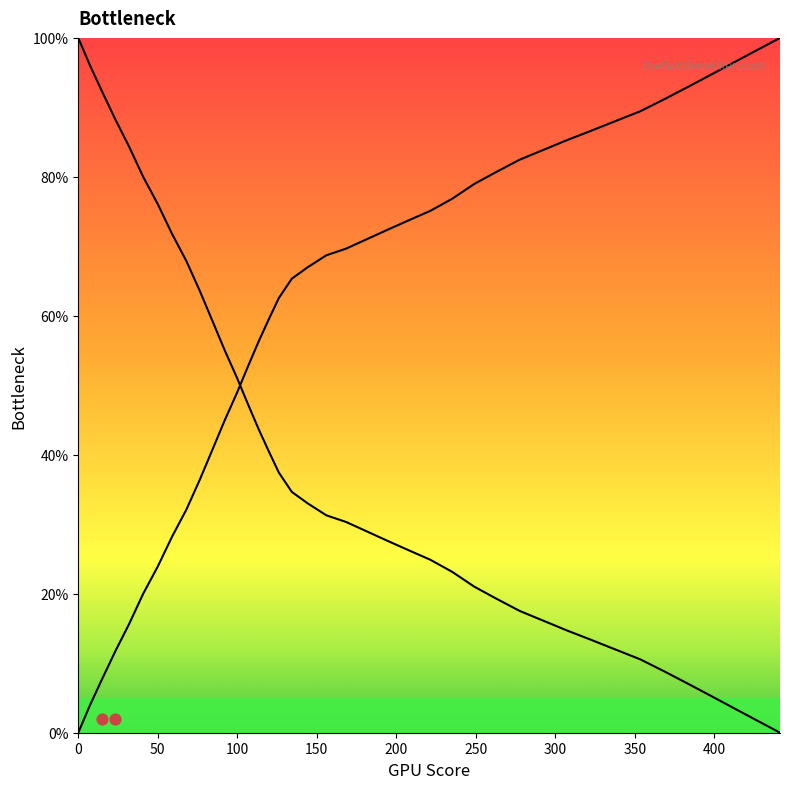

Which series reaches the maximum Y coordinate?

y